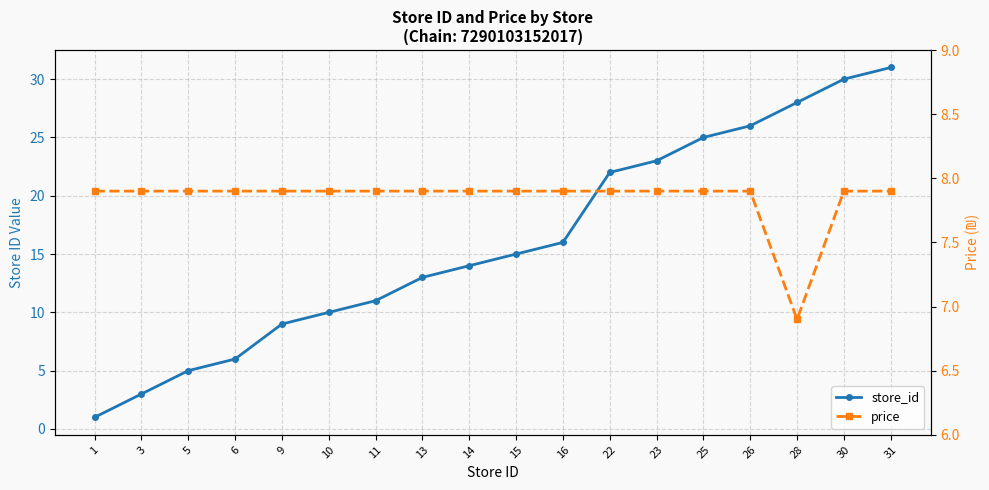

What is the difference between the highest and lowest values at 14?

6.1